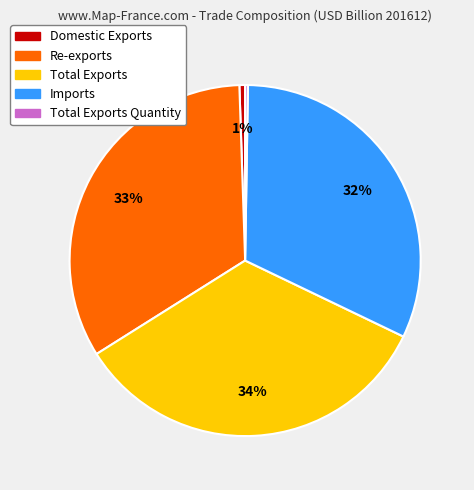

Does any single category account for the majority?

No